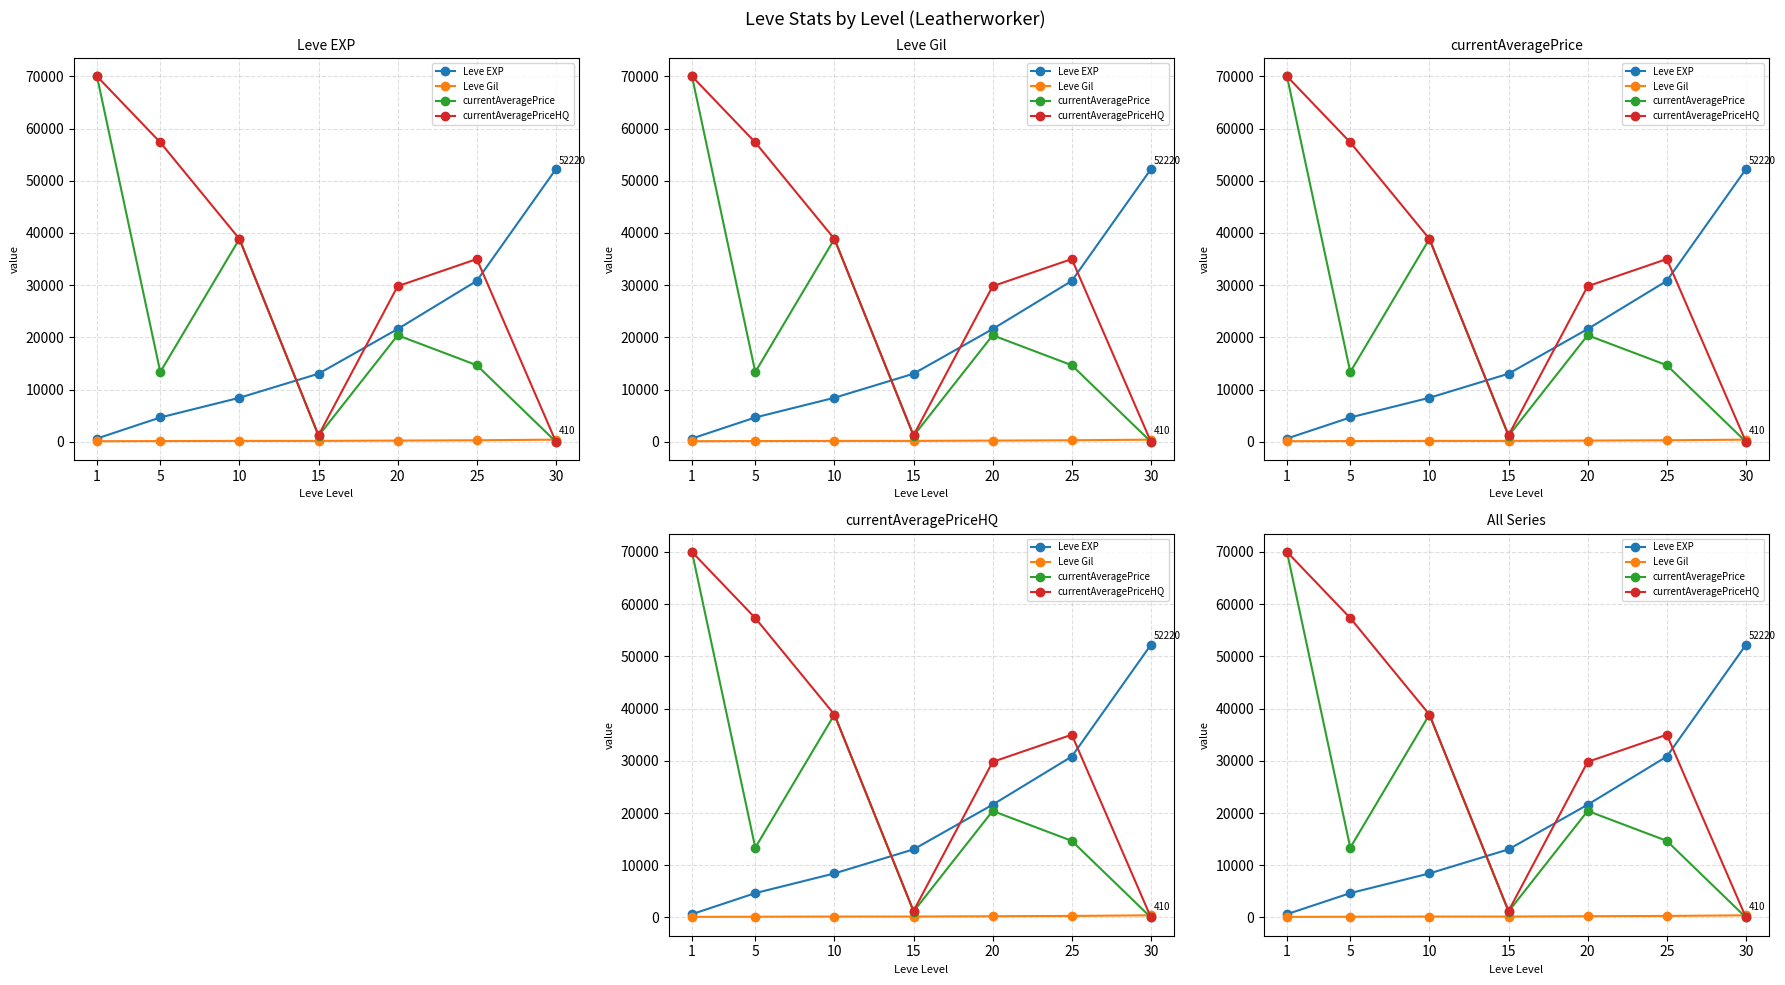

The value of Leve EXP at 25 is 18681. True or false?

False